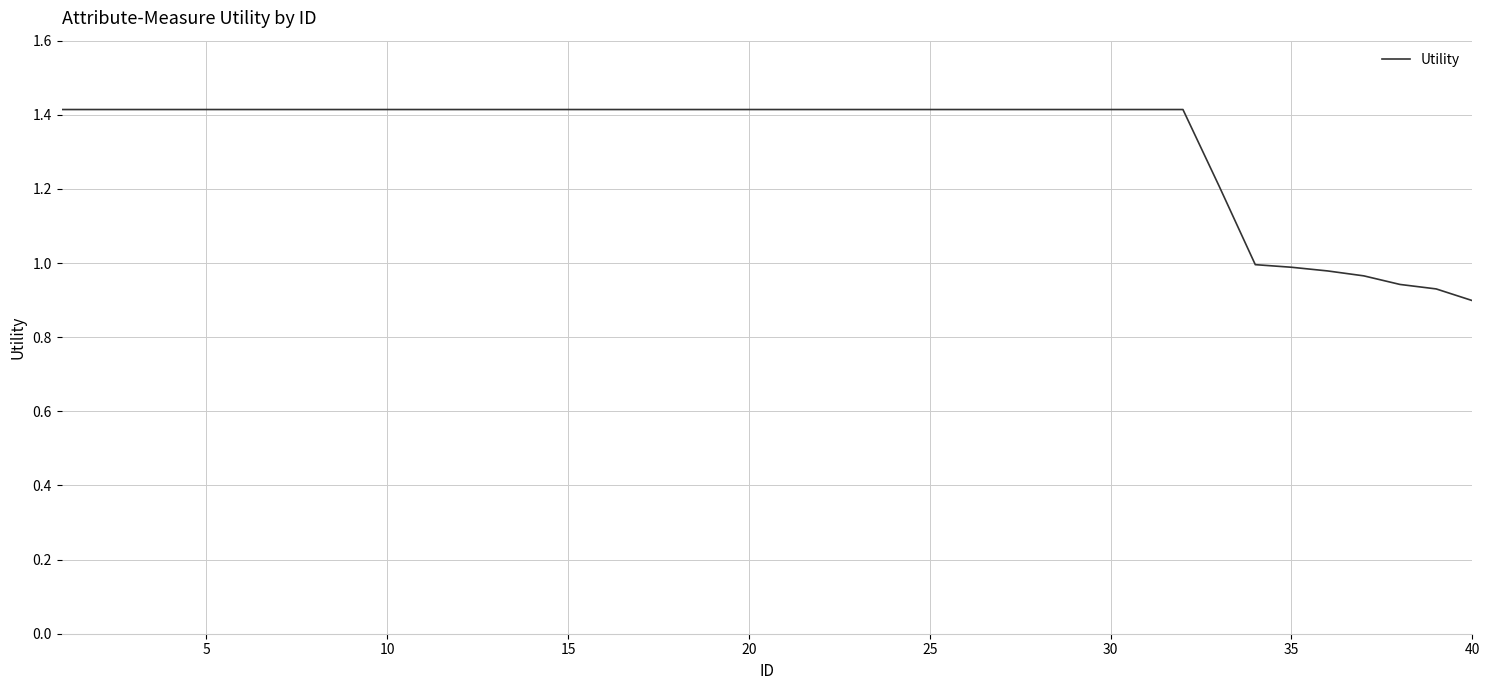

What is the difference between the maximum and minimum values?

0.5